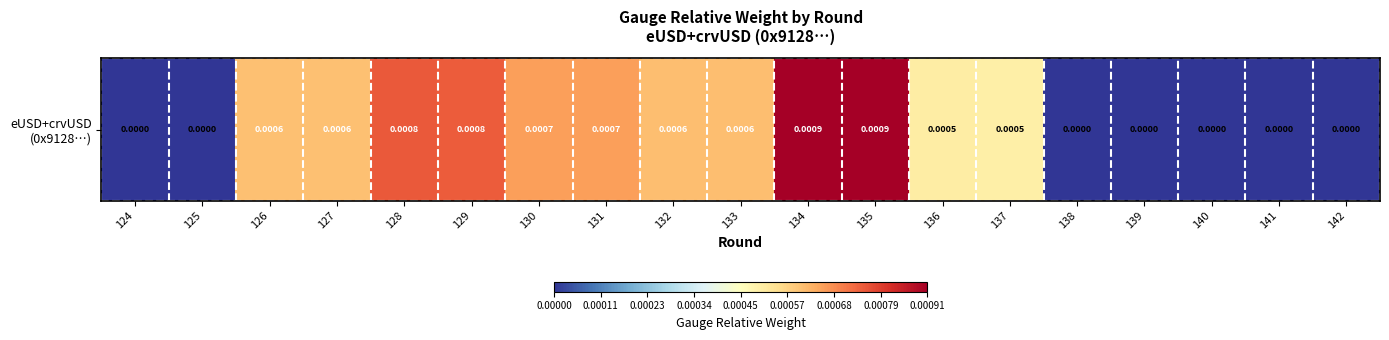

Where is the data nearest to the value 0?

124